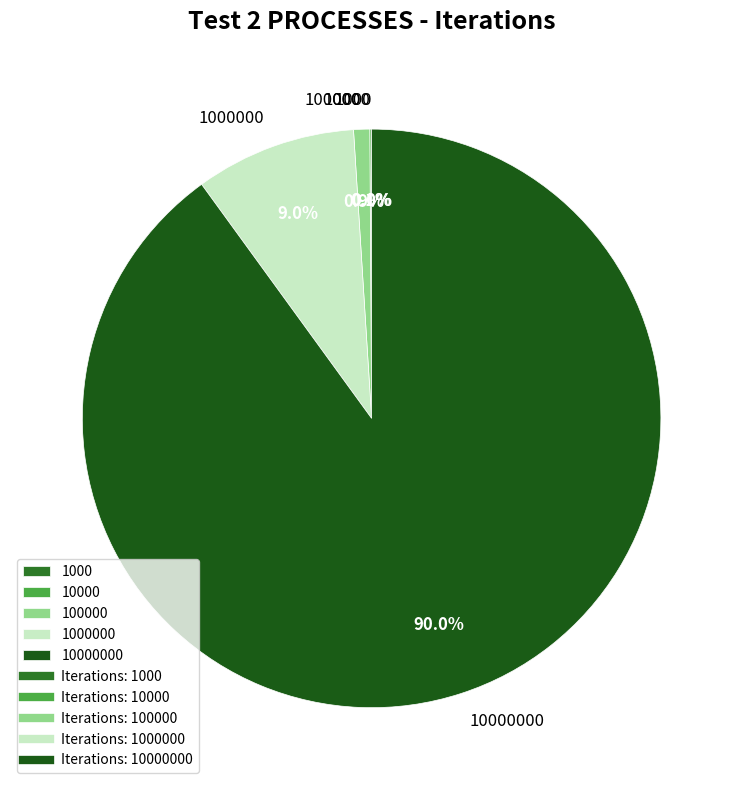

Is there a majority slice in this chart?

Yes